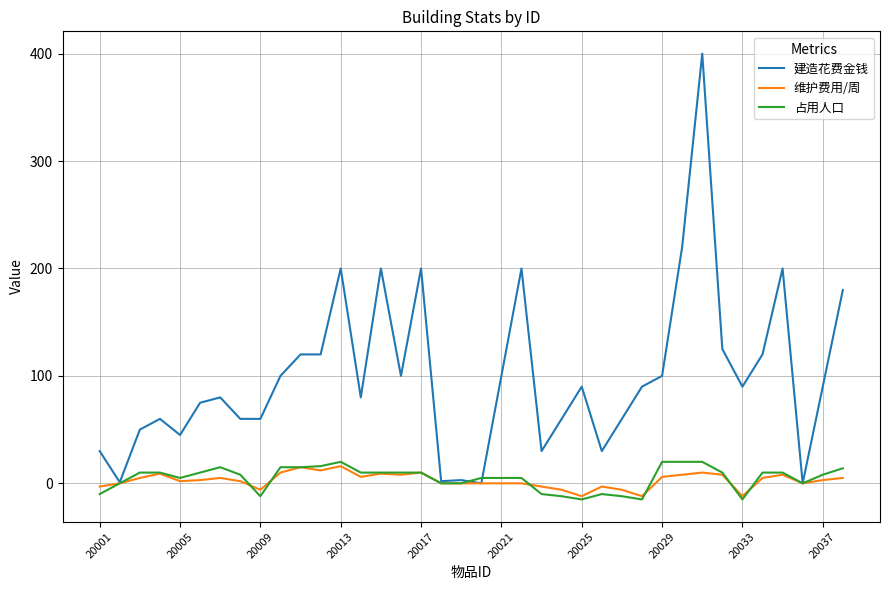

Which series has the largest total across all categories?

建造花费金钱